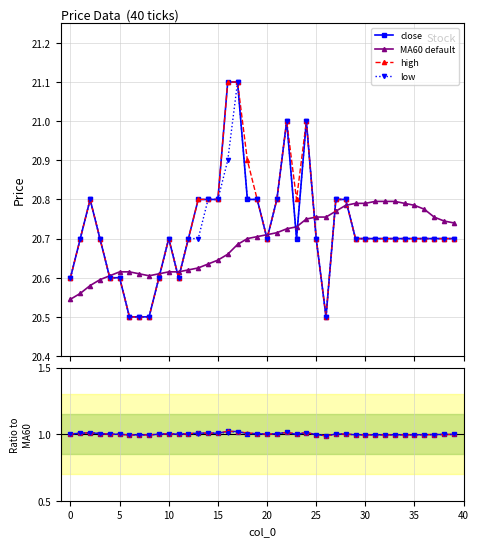

The value of high at 13 is 20.8. True or false?

True